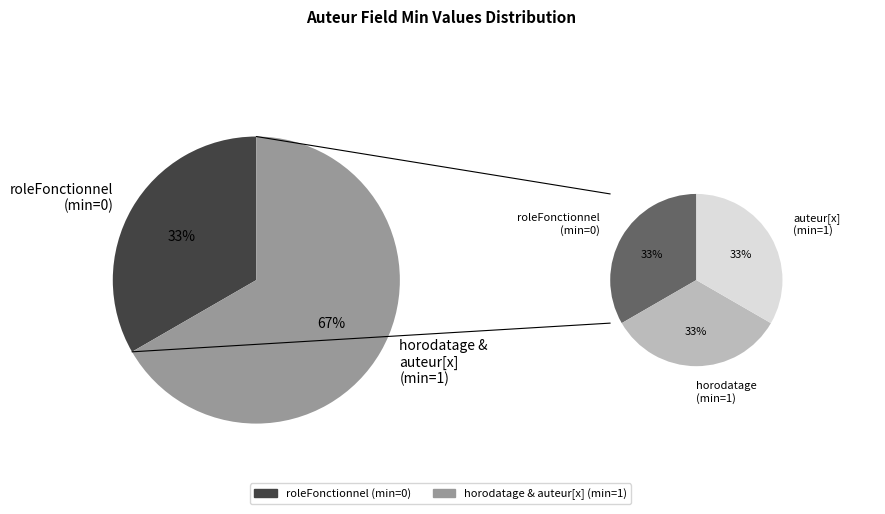

How many slices are in this pie chart?

3